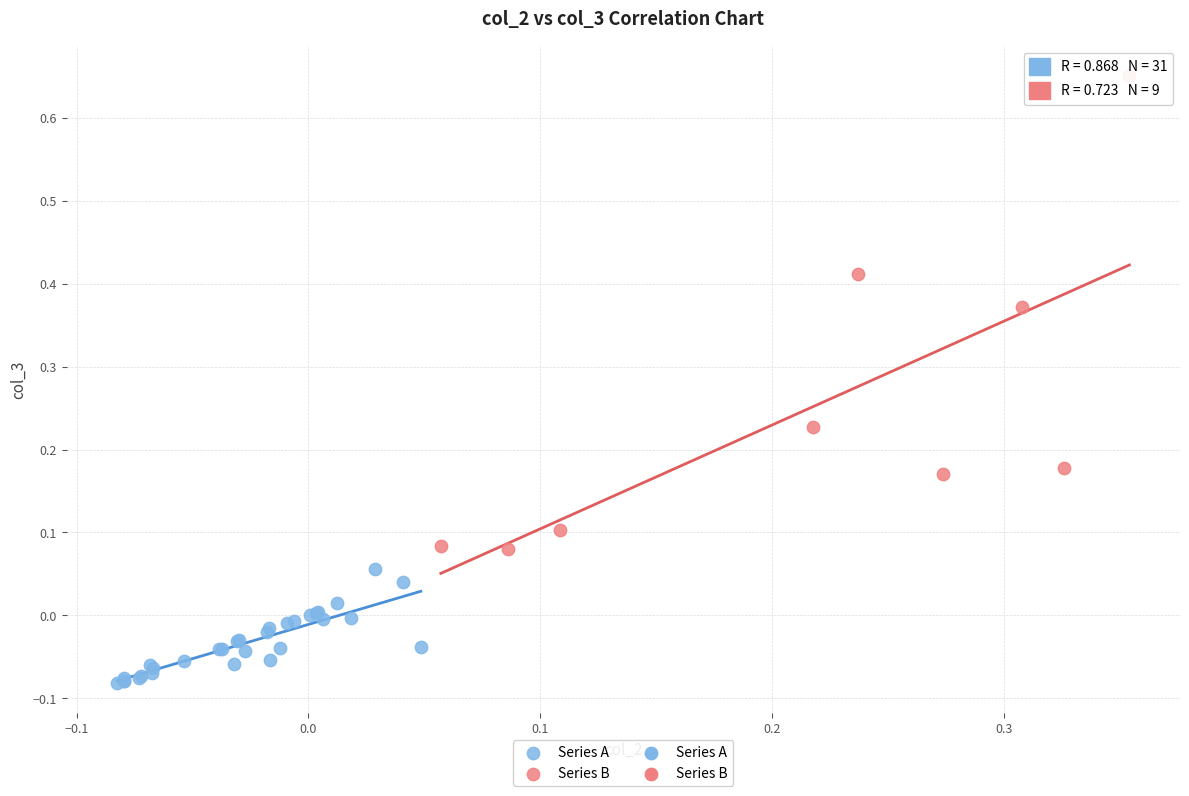

Which series reaches the maximum Y coordinate?

Series B